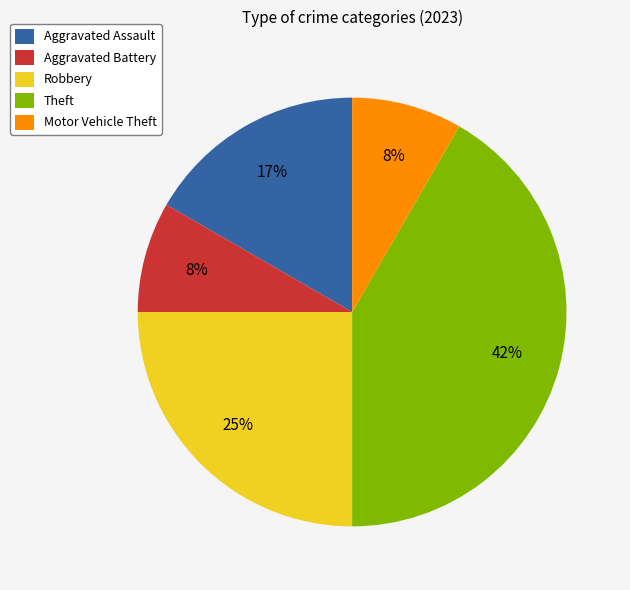

Is it true that Aggravated Battery is 8% of the pie?

True